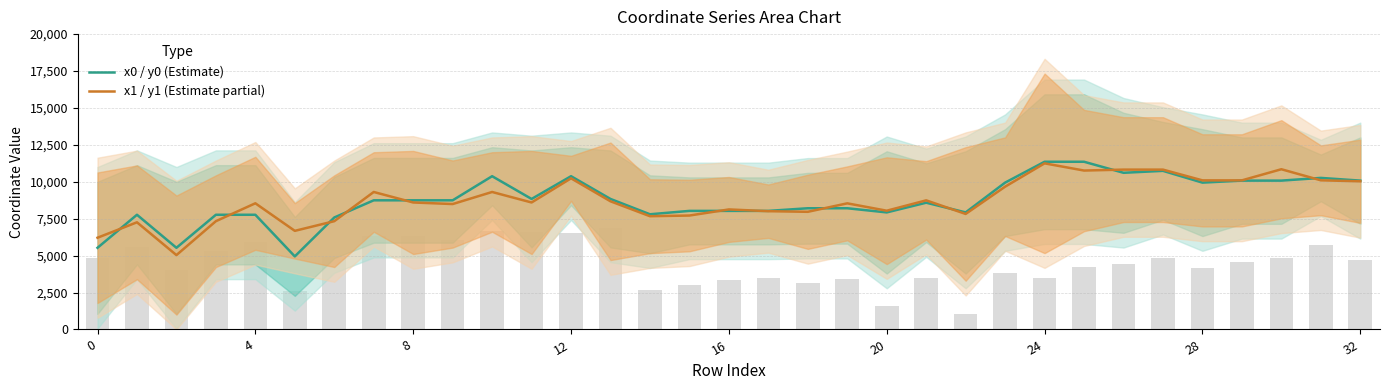

What is the sum of the x1 / y1 (Estimate partial) values at 32 and 12?

20267.2